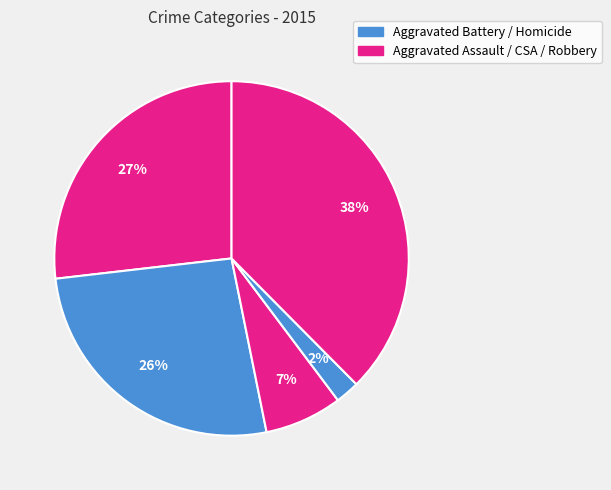

How many segments does this pie chart have?

5